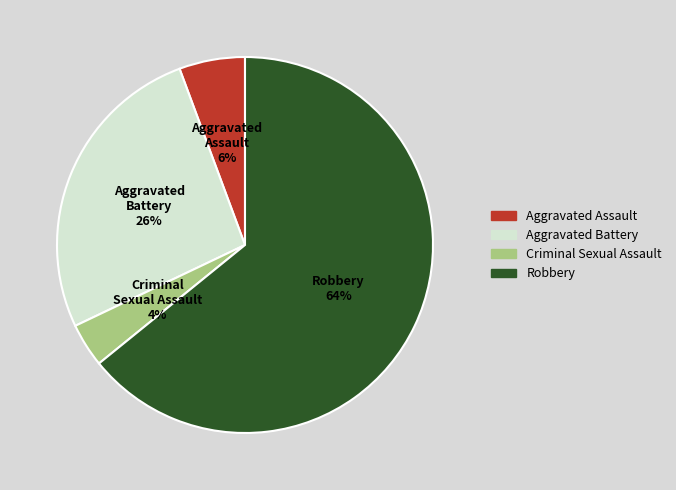

True or false: Aggravated Battery accounts for 13% of the total.

False